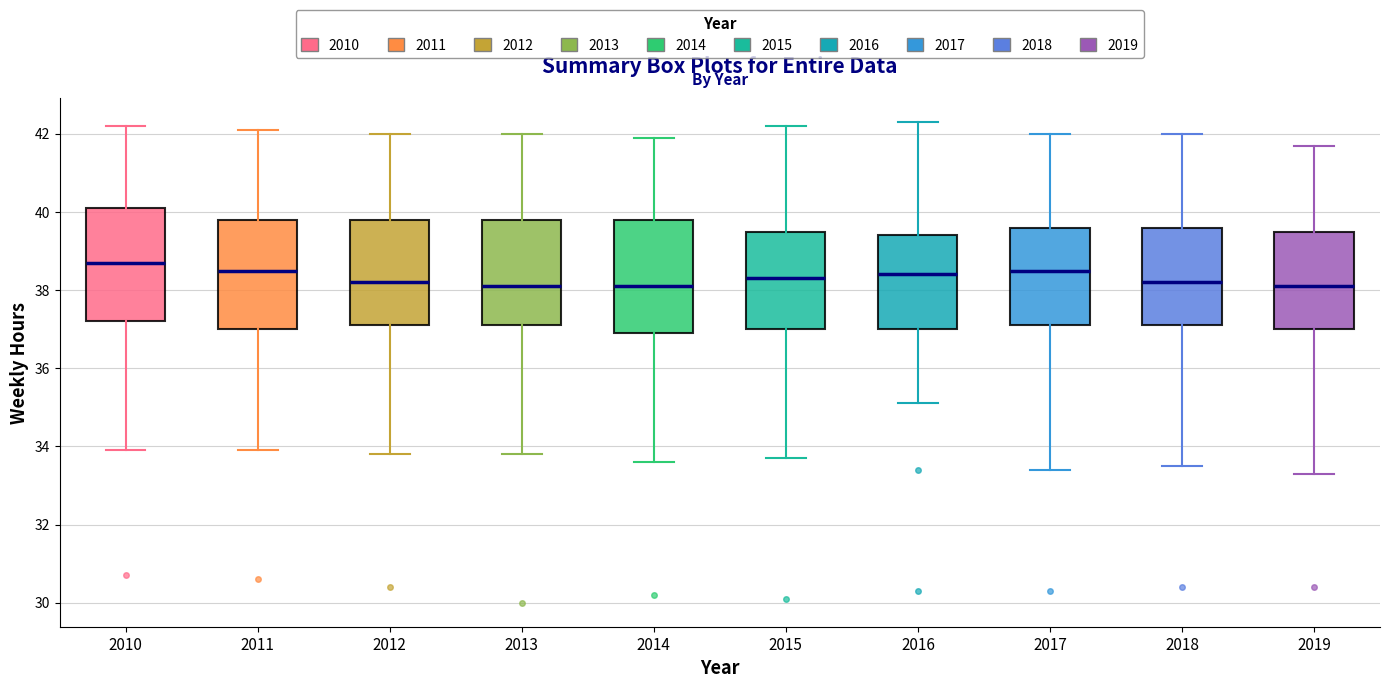

Where does the lower whisker of the box at x = 2014 end on the y-axis? The values are not printed on the chart, so give them approximately, as read against the axis.

33.6